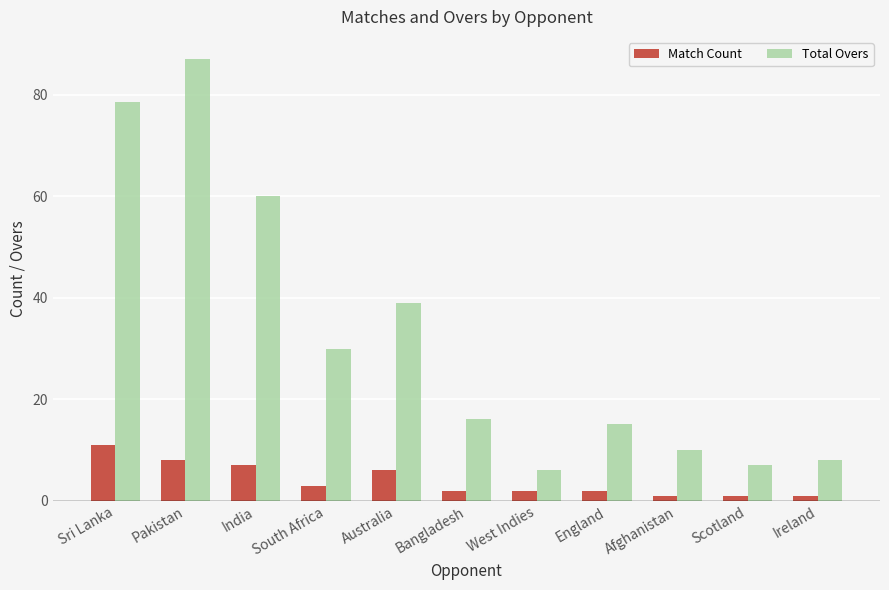

What are all the series names shown in the legend?

Match Count, Total Overs